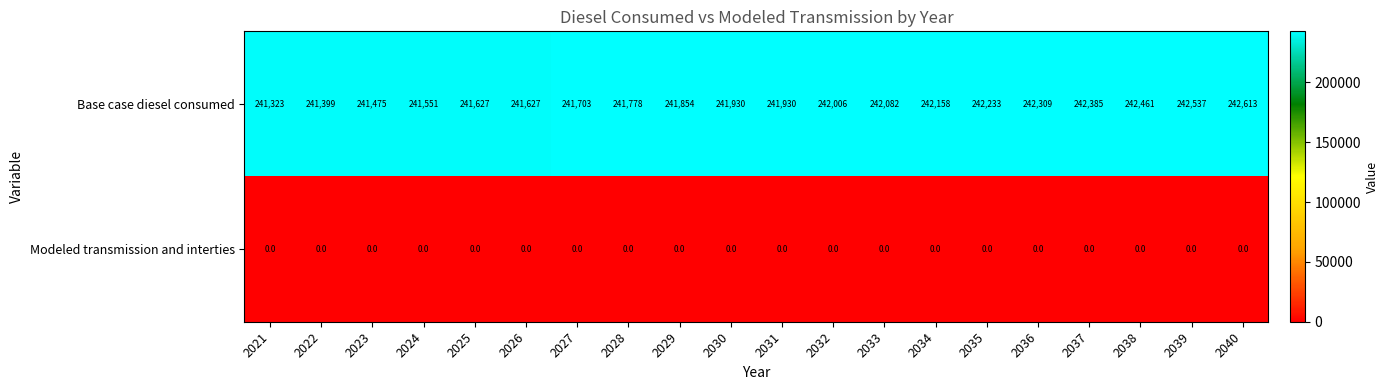

List the series in order of their peak value, lowest first.

Modeled transmission and interties, Base case diesel consumed